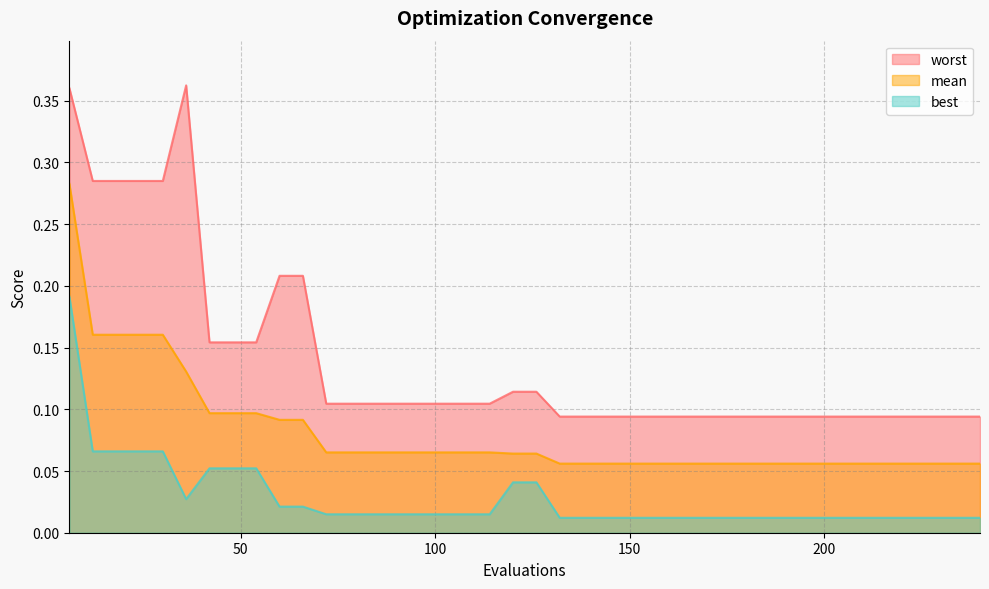

How many lines are shown in the chart?

3